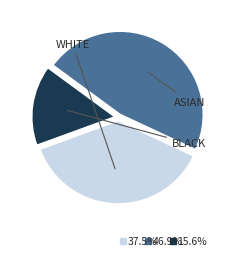

Is there any slice that represents more than half of the pie?

No